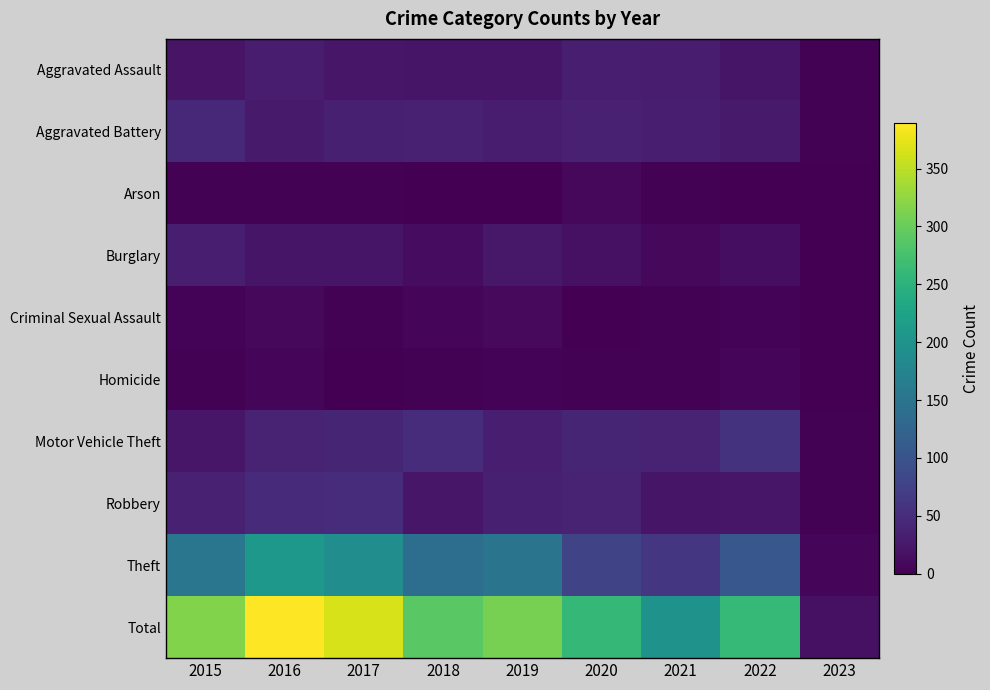

Which label corresponds to the largest value in the chart?

2016